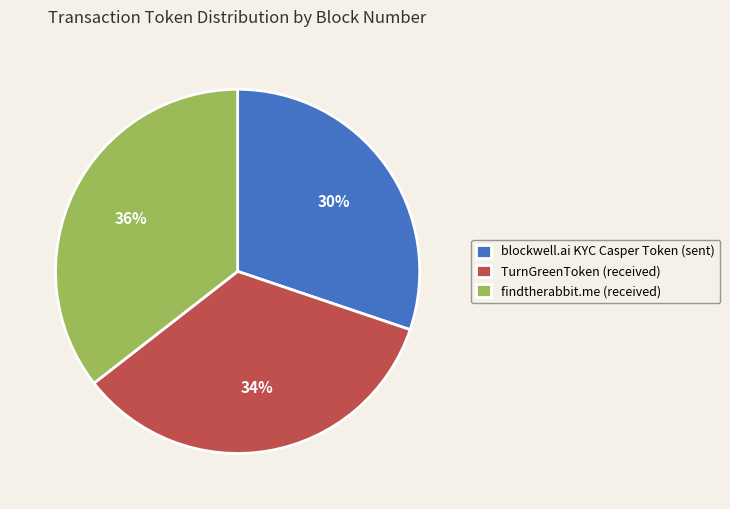

Does TurnGreenToken (received) represent more than half of the total?

No